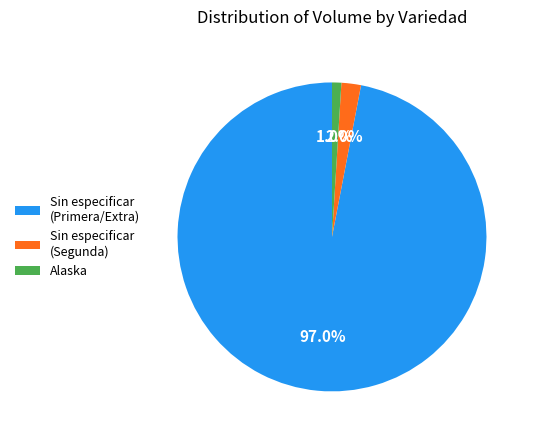

Rank the categories by value from lowest to highest.

Alaska, Sin especificar (Segunda), Sin especificar (Primera/Extra)